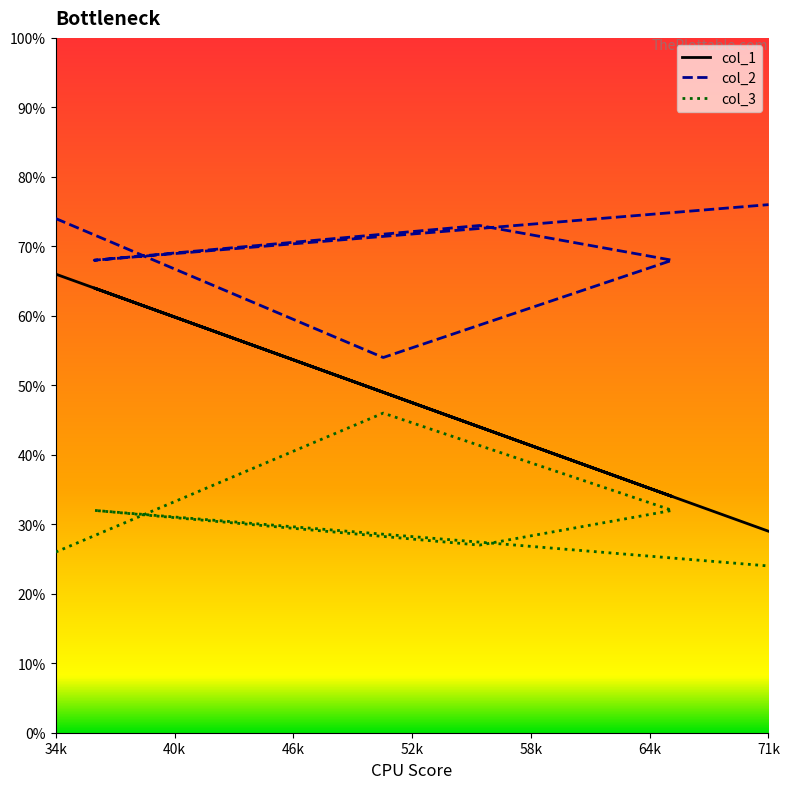

At 56, list the series in order from smallest to largest.

col_3, col_1, col_2